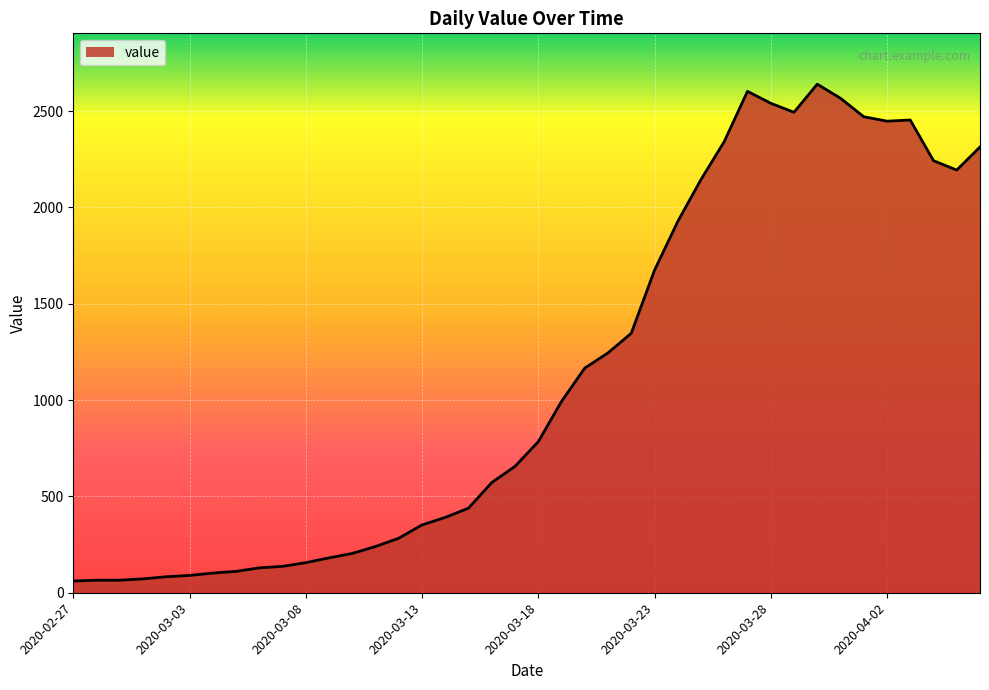

What is the minimum value shown in the chart?

61